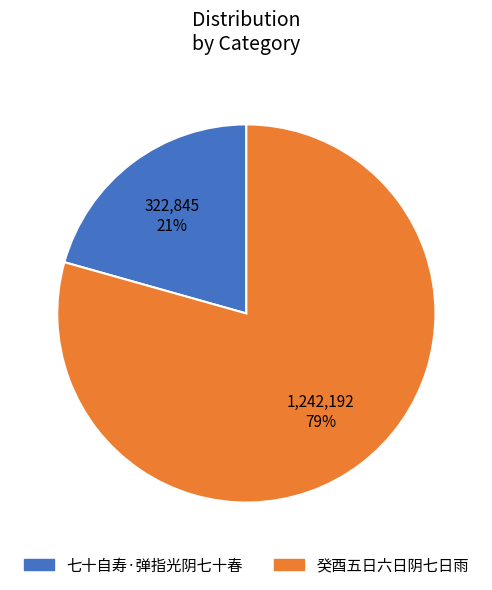

What percentage is the 癸酉五日六日阴七日雨 slice, to the nearest percent?

79%